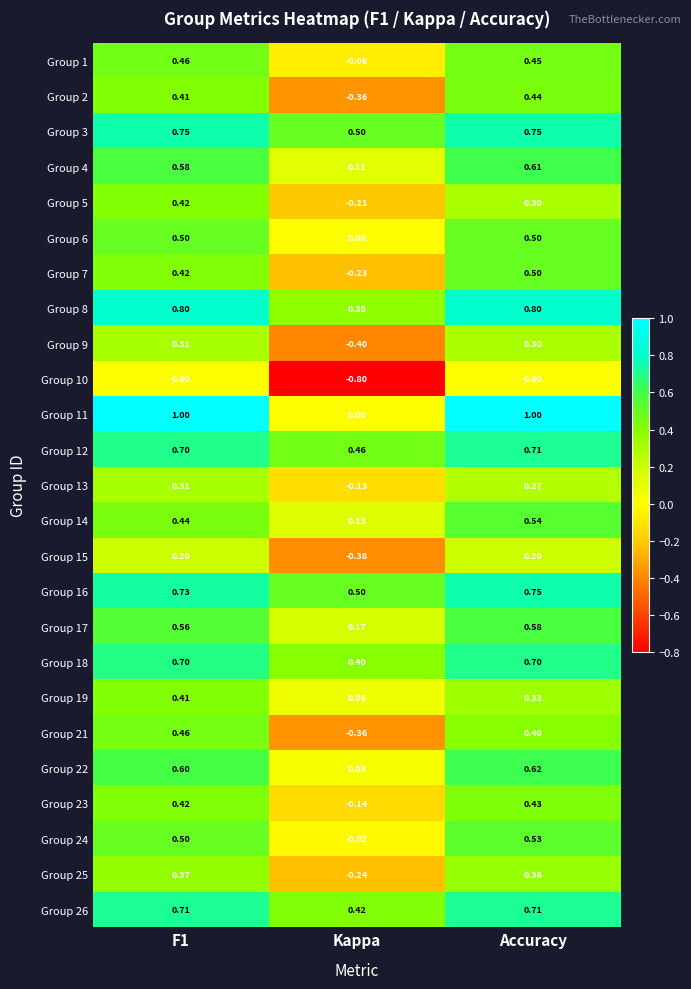

How many distinct data groups are displayed?

25